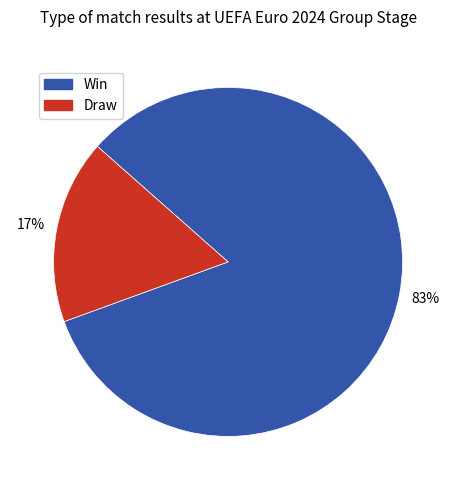

Rank the categories by value from highest to lowest.

Win, Draw